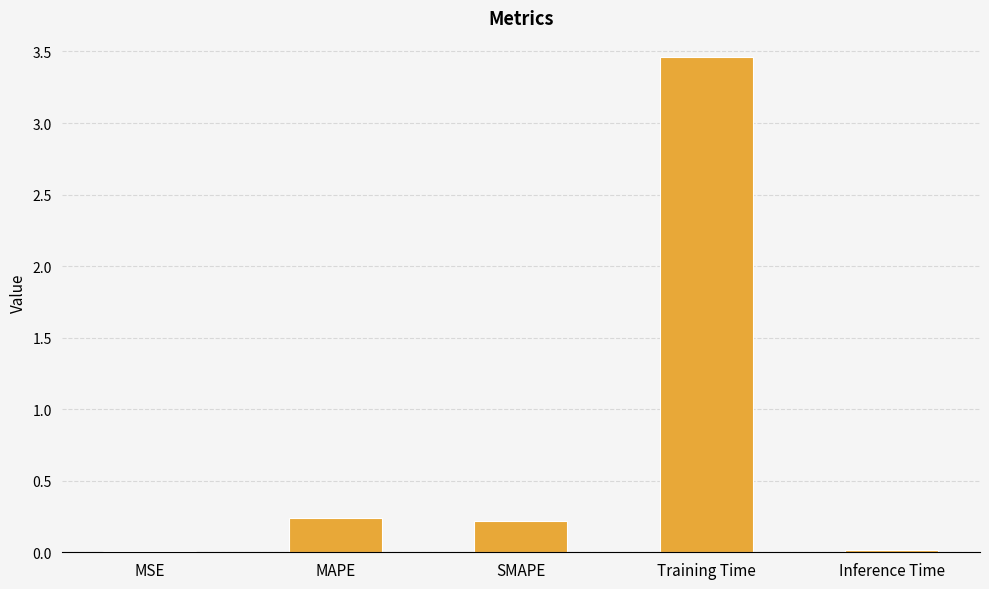

Which has a higher value, SMAPE or Inference Time?

SMAPE